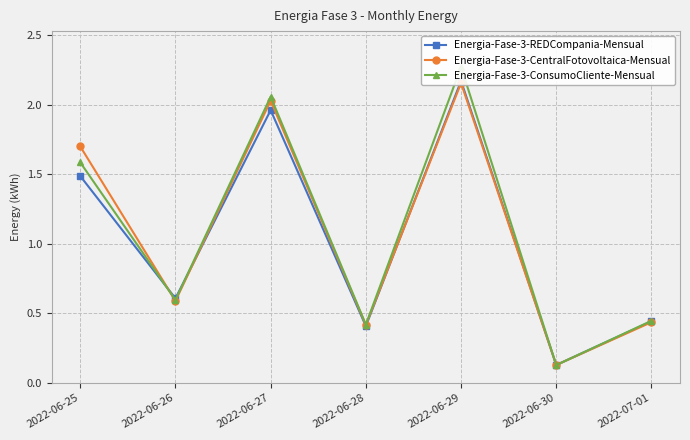

Which series has the widest spread of values?

Energia-Fase-3-ConsumoCliente-Mensual